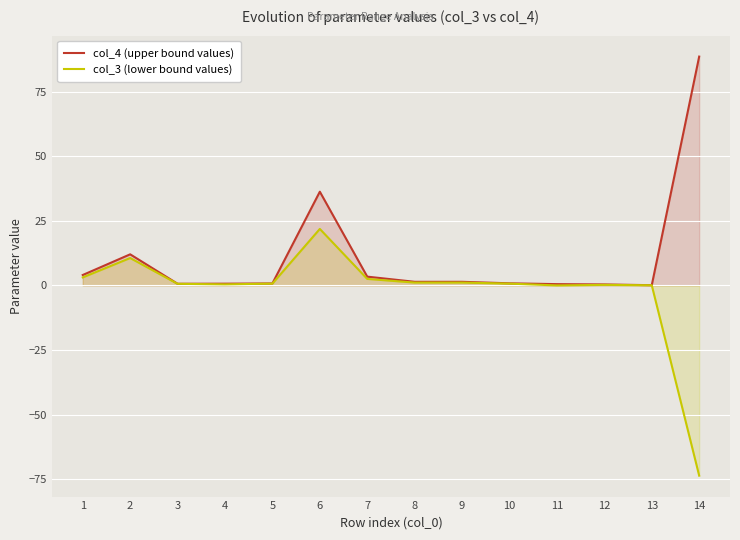

Where is the first local maximum for col_4 (upper bound values)?

2